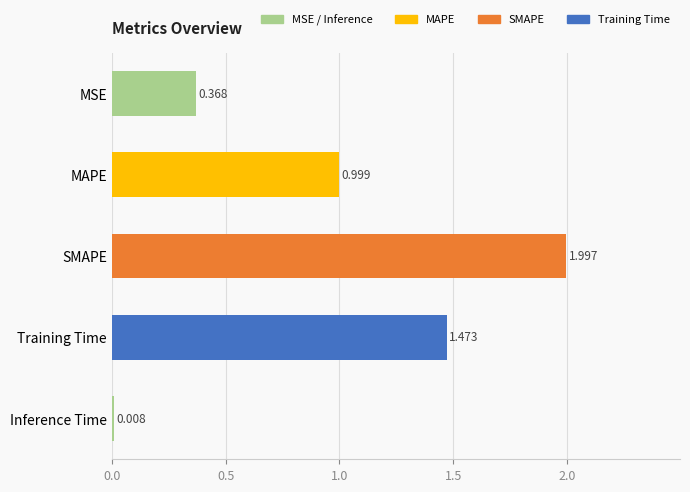

Count the number of categories in the chart.

5